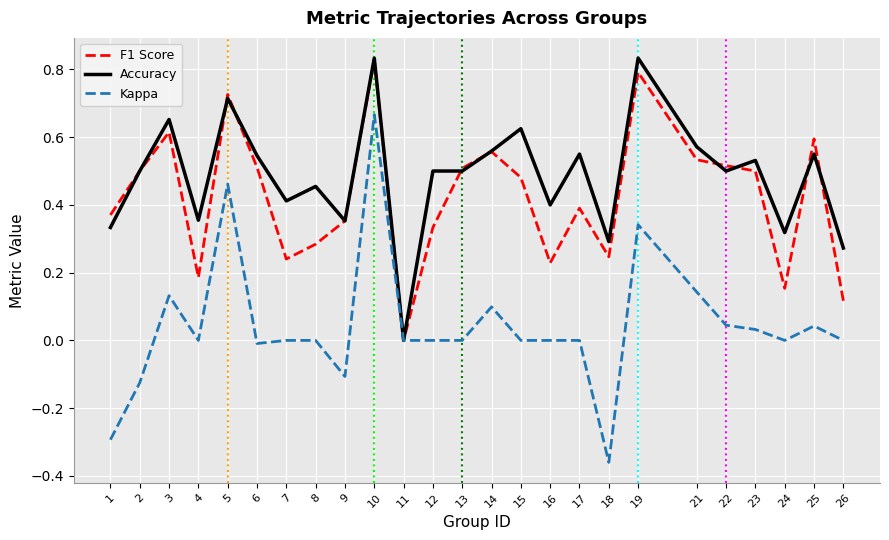

Is the value of Accuracy at 23 greater than the value of F1 Score at 6?

Yes